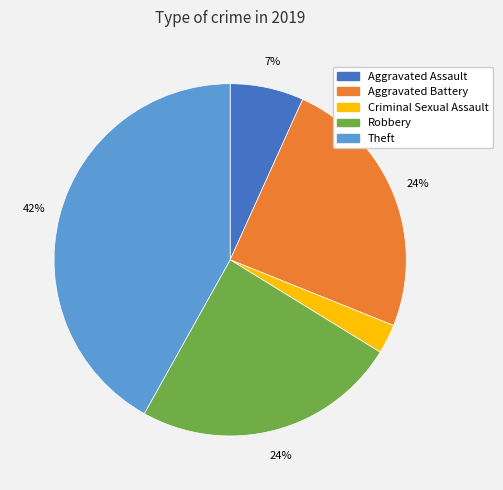

Does any single category account for the majority?

No